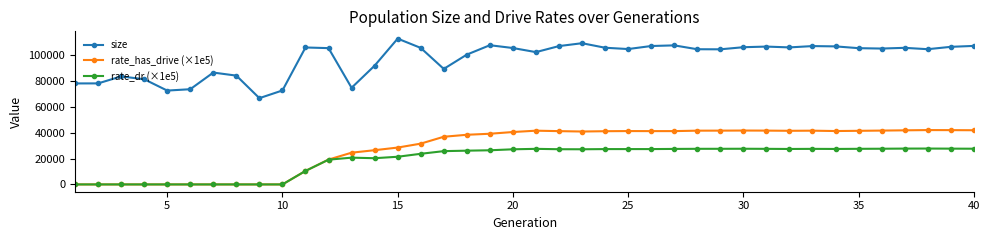

List the series in order of their peak value, lowest first.

rate_dr (×1e5), rate_has_drive (×1e5), size